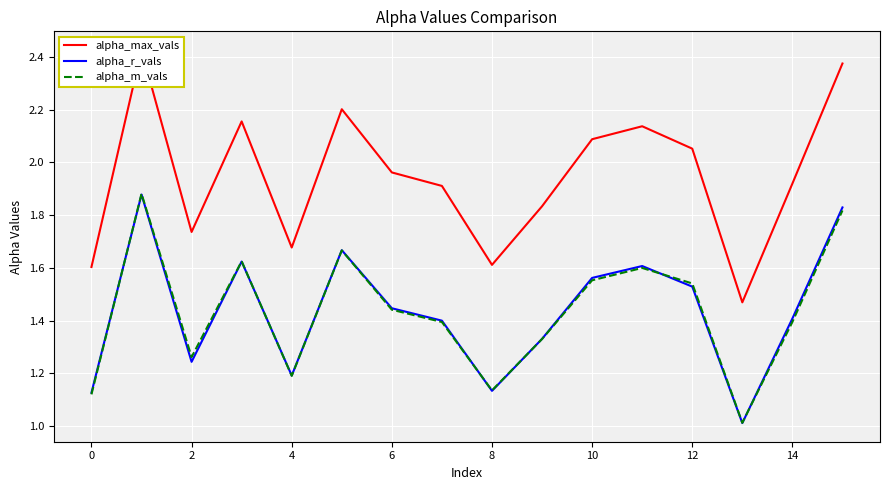

How many lines are shown in the chart?

3